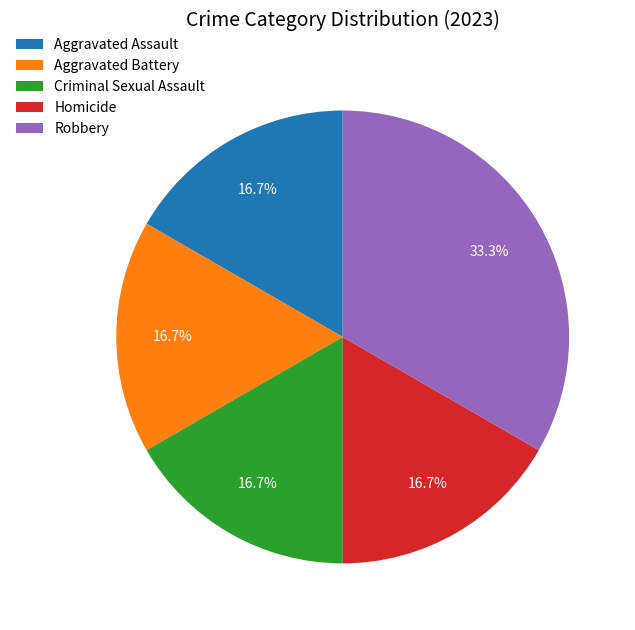

Combined, what portion of the pie is Aggravated Assault and Robbery?

50.0%